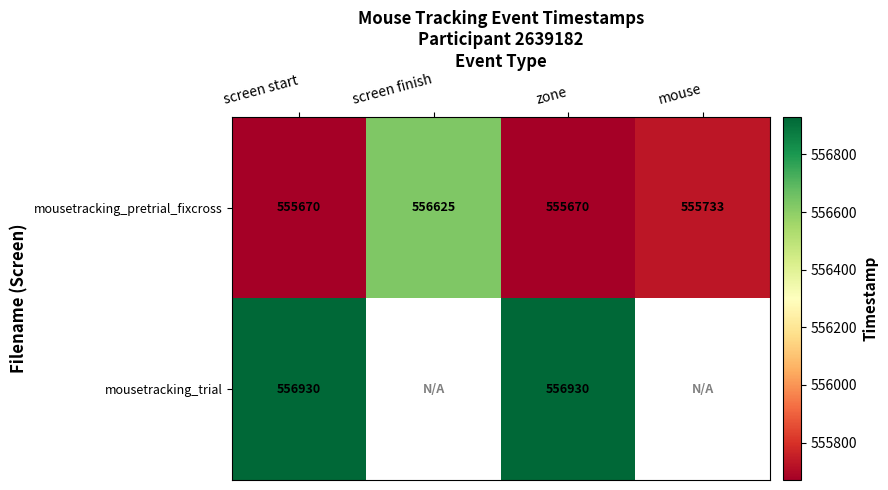

Count the number of categories in the chart.

4